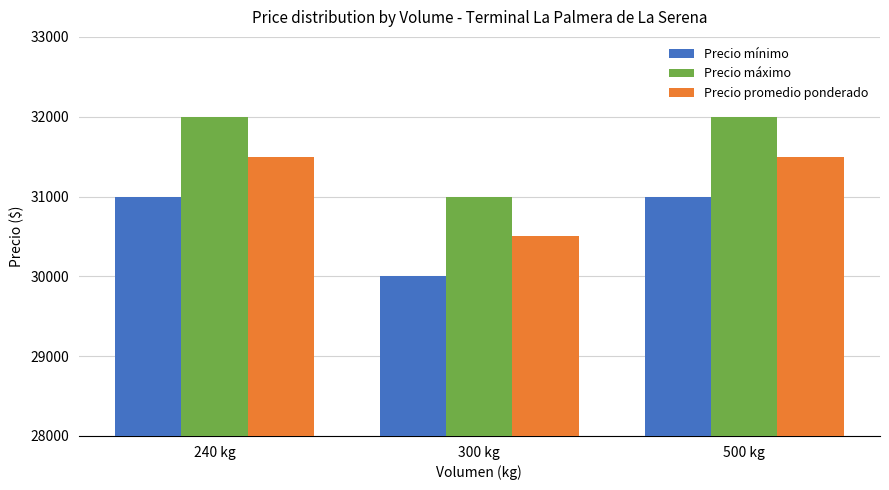

What is the difference between the maximum and minimum values in the Precio promedio ponderado series?

1000